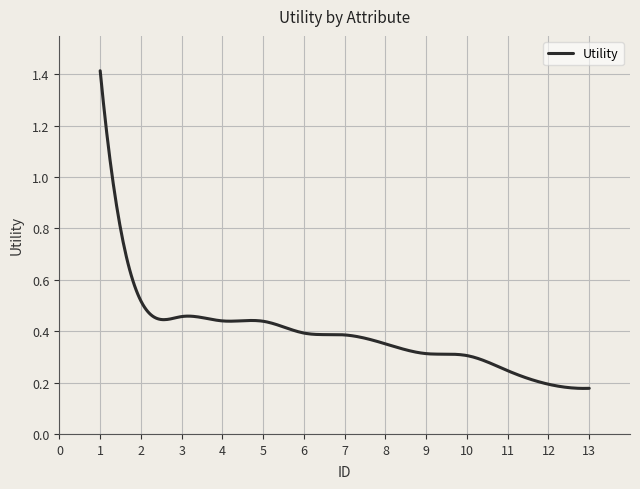

Does the chart display data point markers on the line(s)?

No